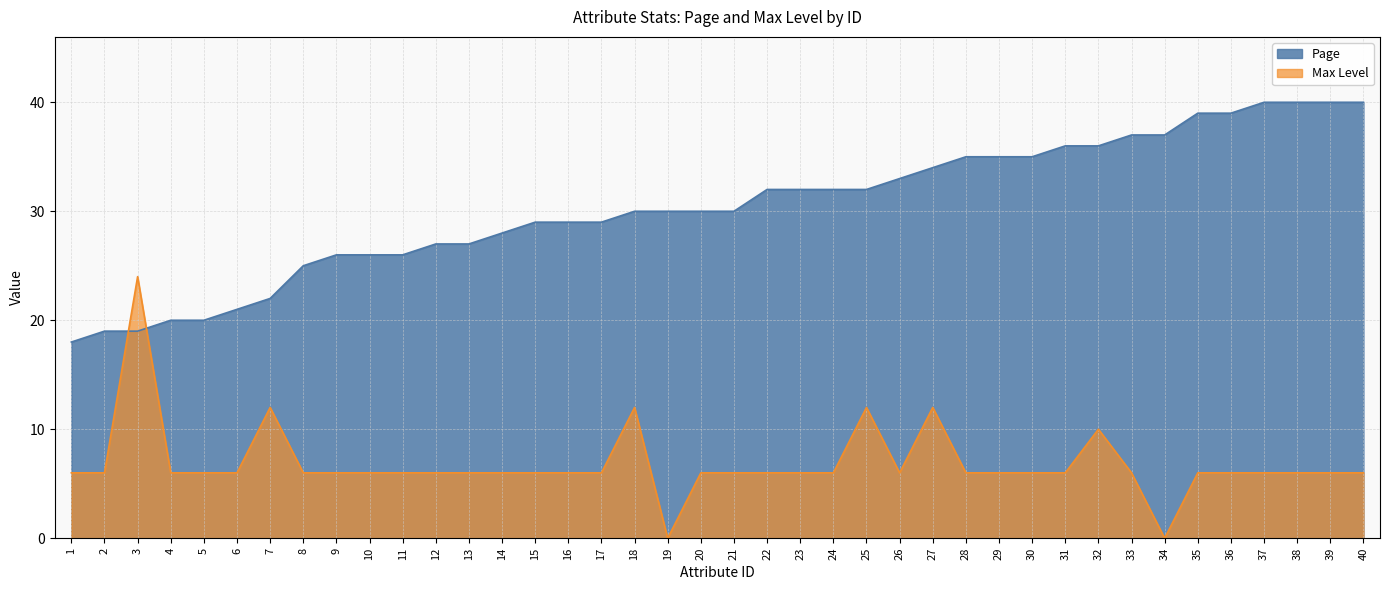

Which series changed the most between 15 and 21?

Page